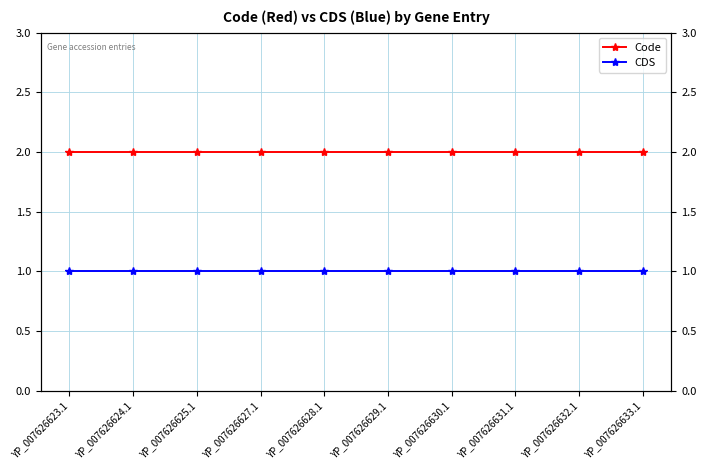

What is the value of the Code point at the 2nd from the left?

2